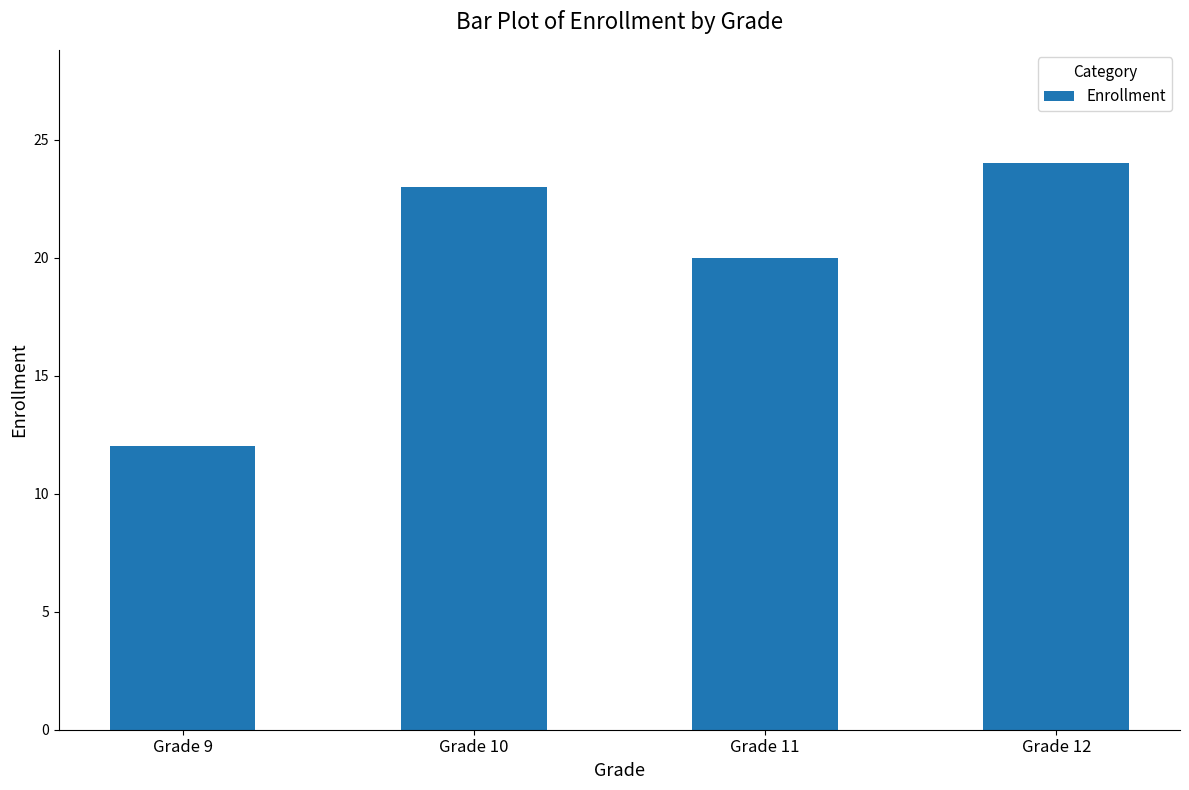

At which label is the value closest to 18?

Grade 11